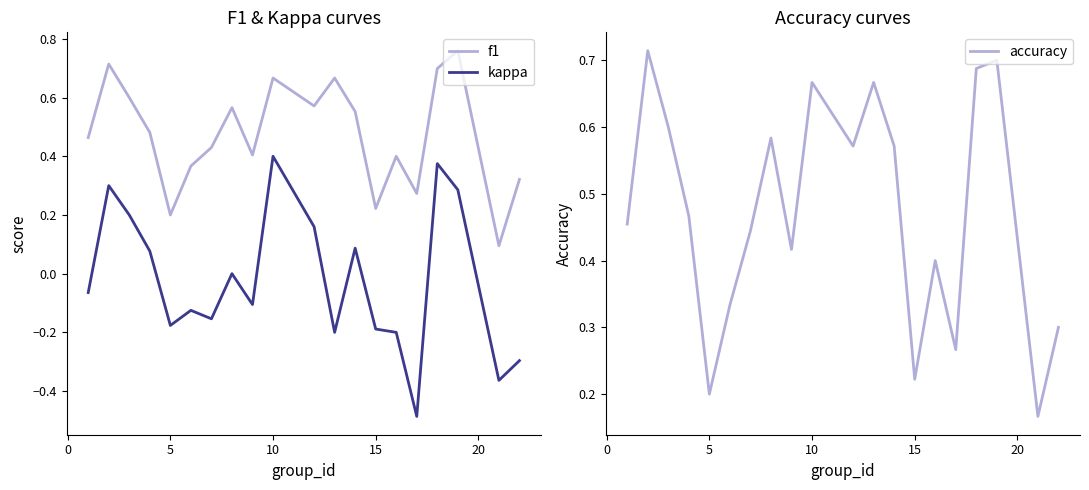

True or false: f1 and kappa intersect in this chart.

False